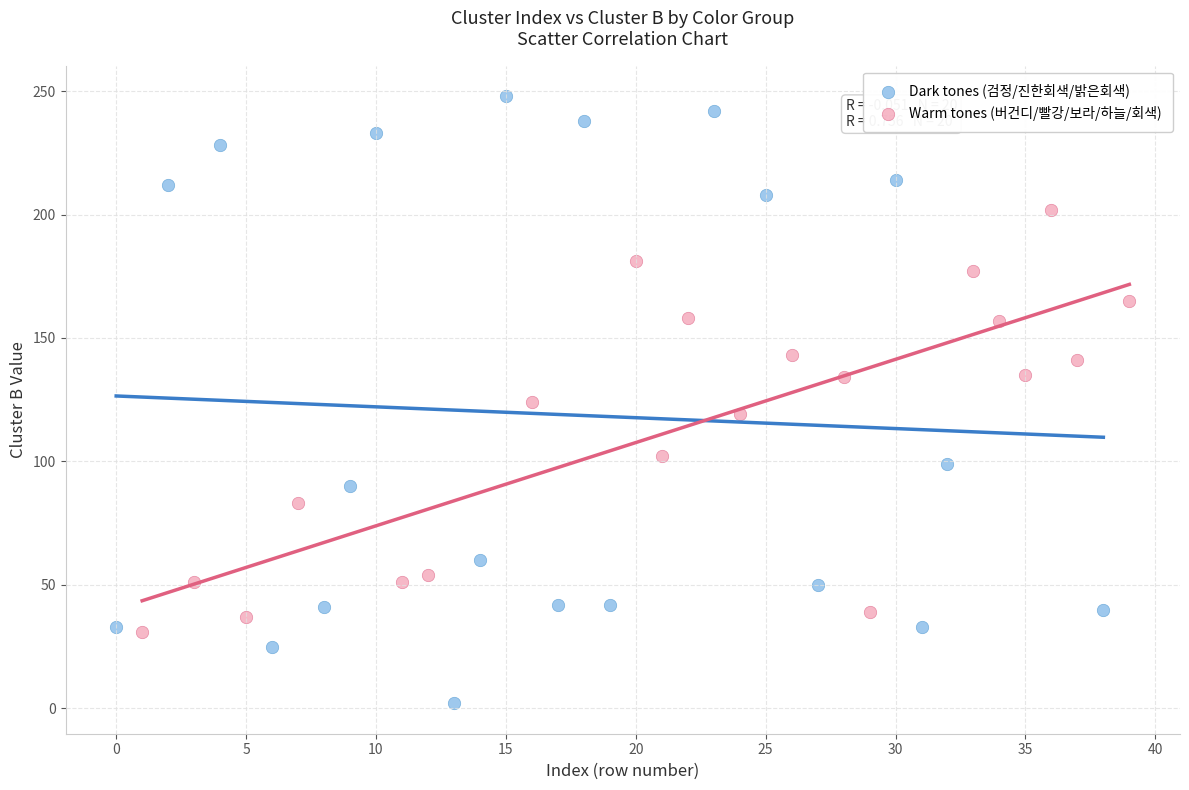

Which series contains the lowest Y value?

Dark tones (검정/진한회색/밝은회색)